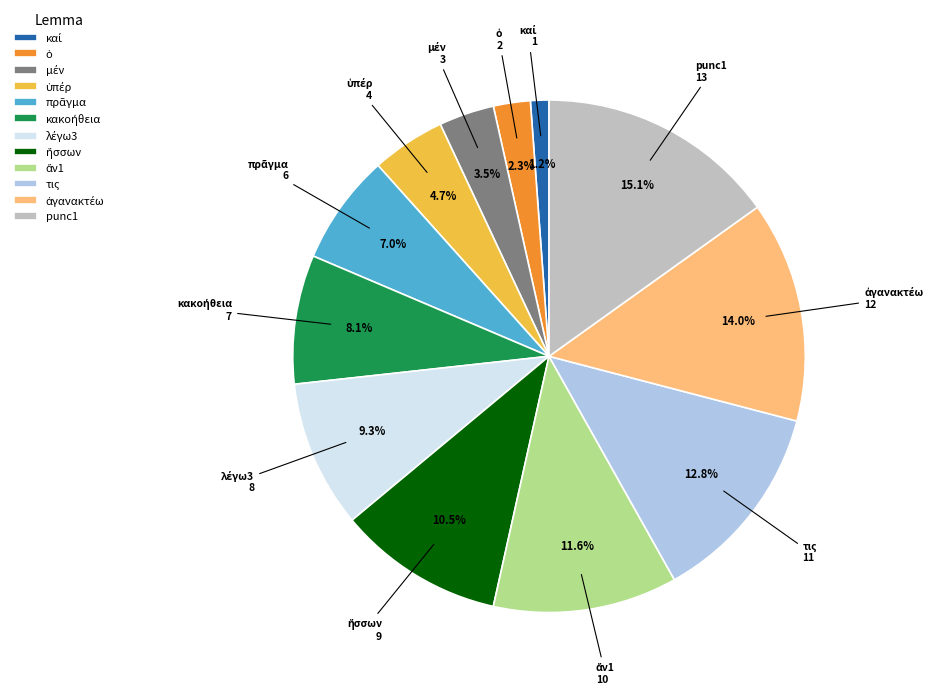

Which slice is the largest?

punc1